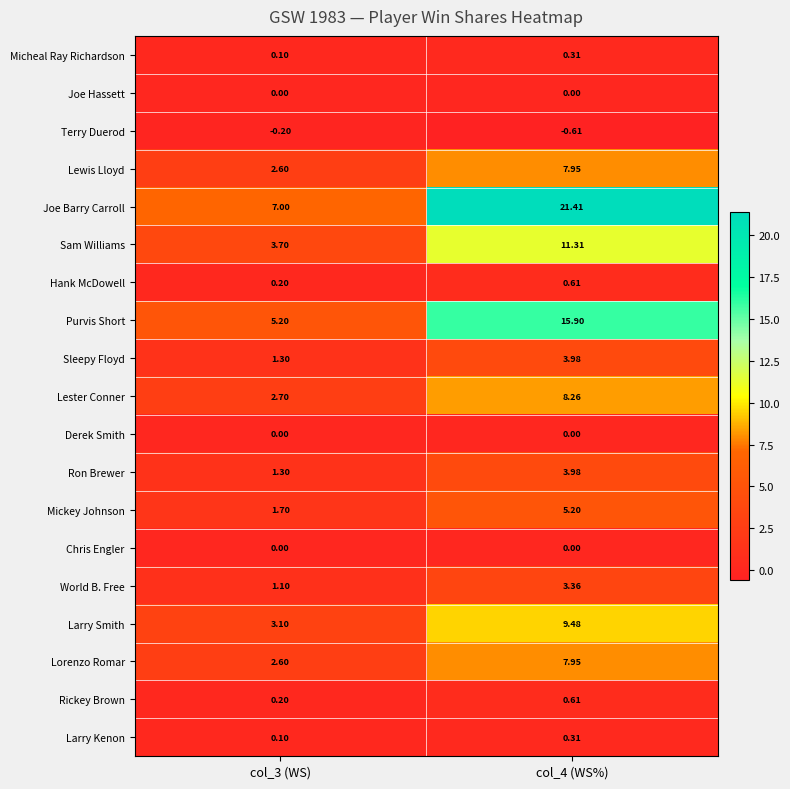

Between col_3 (WS) and col_4 (WS%), which series saw the biggest shift?

Joe Barry Carroll